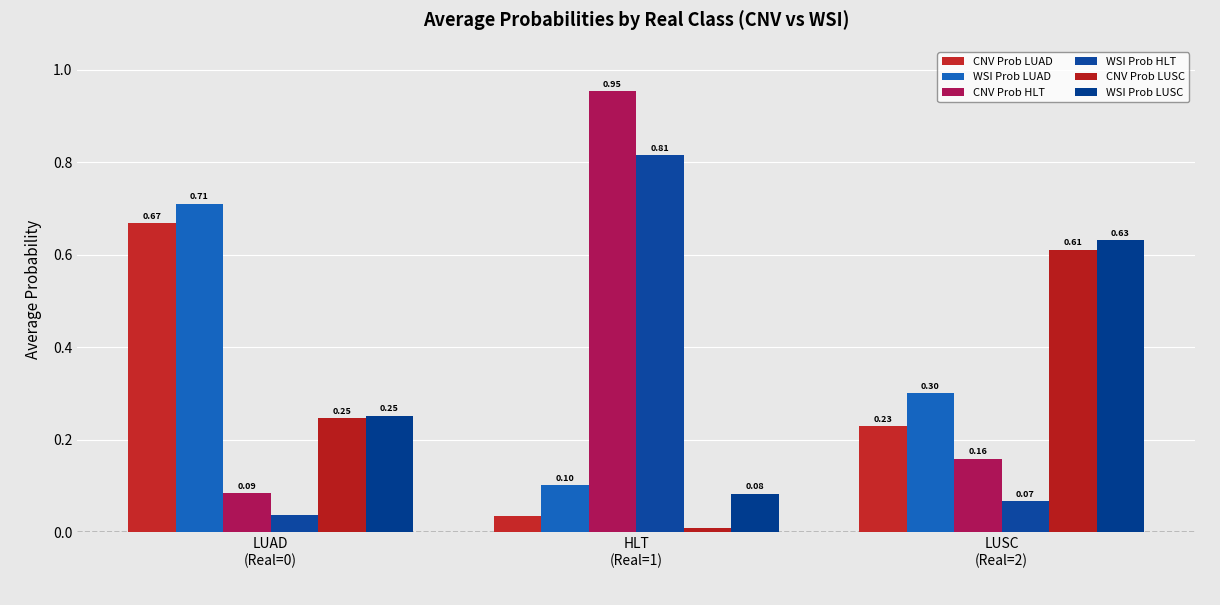

At which category does the chart reach its minimum across all series?

HLT
(Real=1)